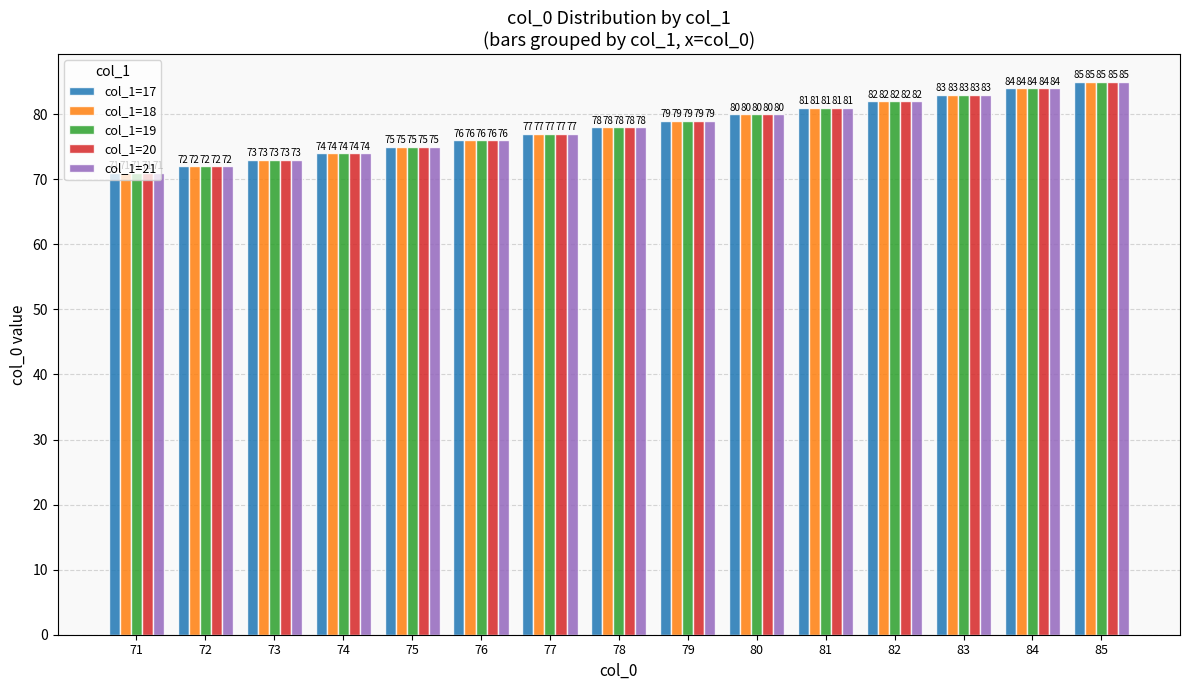

At which label does col_1=18 reach its peak?

85